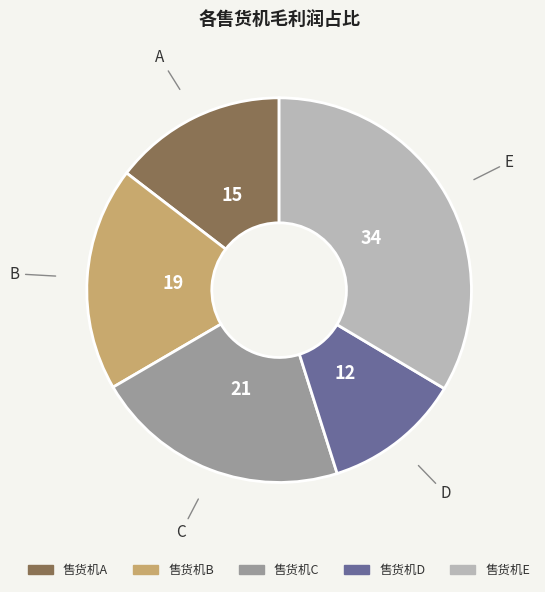

Does any single category account for the majority?

No